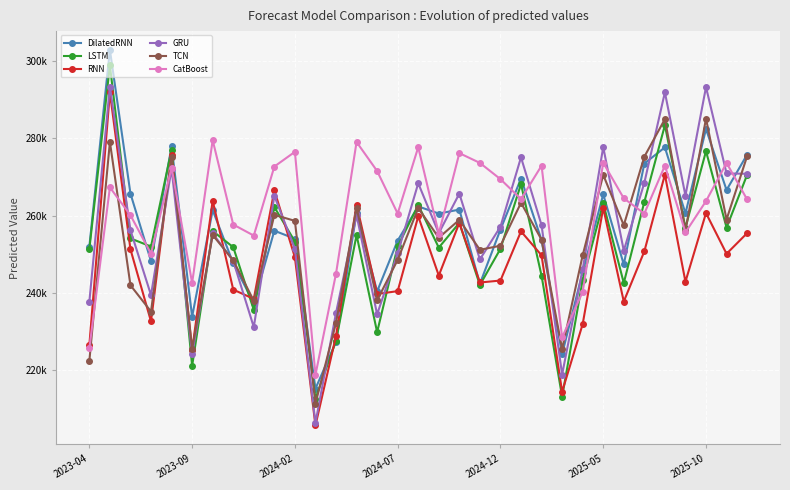

Reading left to right, list all the values displayed in this chart.

DilatedRNN: 251961.7	302943.7	265696.5	248180.5	277928.8	233781.6	261393.7	247657.2	237272.4	256079.5	253985.6	215135.2	227284.0	260733.8	240331.5	253533.3	262365.9	260521.6	261544.2	242313.5	256366.3	269604.4	253639.2	224092.1	245392.5	265486.6	247324.4	273484.3	277677.7	260553.7	282449.2	266624.6	275798.4
LSTM: 251306.6	298940.4	254081.5	251972.4	277105.6	221010.6	255989.3	251807.7	235558.8	262206.5	253267.2	212546.0	227545.2	254977.6	229777.5	251990.8	262732.2	251692.4	258107.4	242006.5	251378.7	268153.1	244412.7	213031.3	243270.4	263197.6	242515.0	263543.8	283419.1	256846.2	276688.0	256884.7	270555.2
RNN: 226416.3	291935.0	251246.9	232549.8	275619.0	225200.6	263874.0	240807.5	238400.0	266551.2	249187.1	205590.8	228786.7	262864.8	239668.0	240411.8	259790.6	244445.3	258114.7	242652.3	243154.9	255904.0	249693.9	214332.8	231864.2	261994.0	237718.5	250722.6	270623.9	242856.0	260647.5	250096.3	255441.0
GRU: 237656.6	293429.0	256202.0	239383.6	272165.0	224009.4	255365.5	248238.5	231089.1	265109.9	251399.0	206253.9	234741.4	260138.3	234391.4	250237.1	268367.9	255428.0	265688.3	248639.8	257104.2	275094.5	257518.6	218778.9	246025.3	277747.8	250900.1	268494.3	291941.7	265174.0	293302.4	270916.8	270831.5
TCN: 222296.9	279095.4	241937.8	235119.5	275176.8	225433.2	254948.1	248403.5	237899.2	260171.1	258632.1	211282.9	232172.0	262054.6	238035.7	248527.1	261945.0	254252.9	258894.1	251126.3	252181.1	263317.6	253745.3	225442.9	249690.3	270549.1	257492.9	275251.0	284999.8	256090.1	285133.5	258974.6	275387.1
CatBoost: 225577.2	267303.2	260089.5	250124.0	272395.4	242533.8	279539.8	257674.9	254807.1	272706.0	276519.5	218697.1	244926.0	279068.3	271548.9	260517.4	277728.2	255310.8	276184.0	273645.8	269437.5	264280.4	272933.3	228418.2	240217.7	273701.2	264470.9	260517.4	272933.3	255637.1	263738.9	273645.8	264175.3